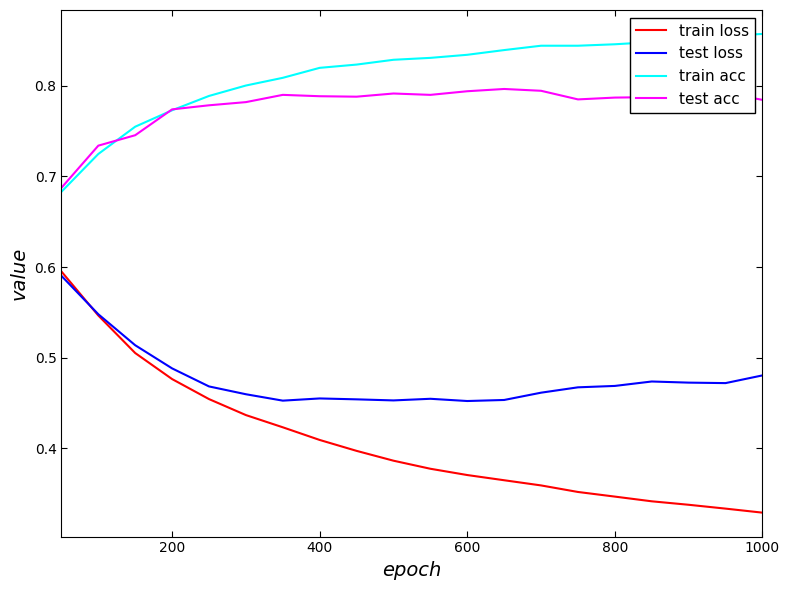

True or false: train loss and test acc cross at least once.

False